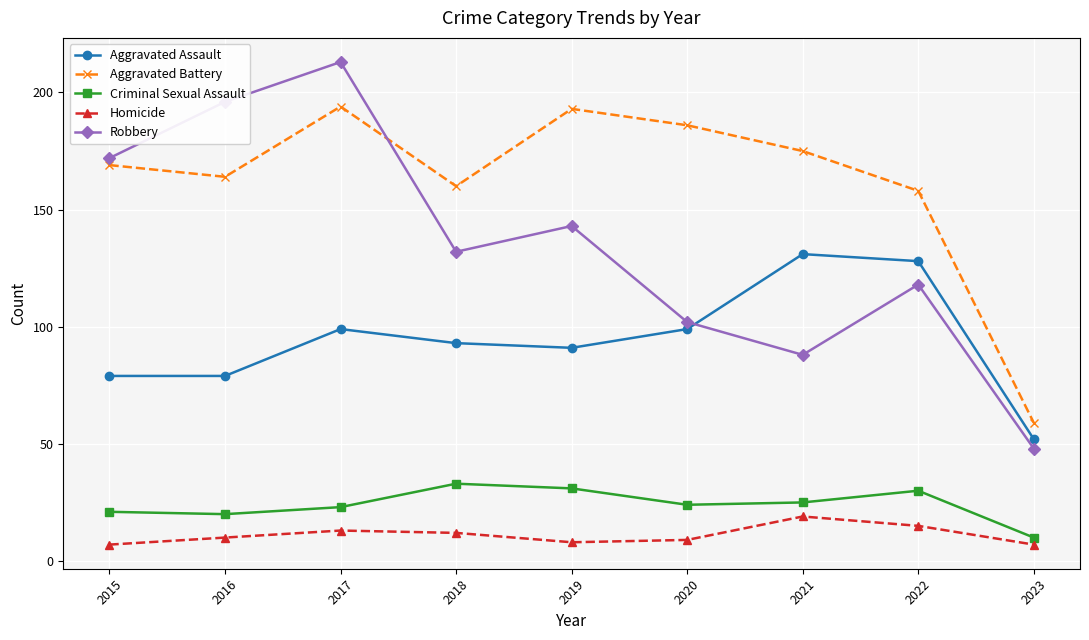

Reading left to right, list all the values displayed in this chart.

Aggravated Assault: 2015=79	2016=79	2017=99	2018=93	2019=91	2020=99	2021=131	2022=128	2023=52
Aggravated Battery: 2015=169	2016=164	2017=194	2018=160	2019=193	2020=186	2021=175	2022=158	2023=59
Criminal Sexual Assault: 2015=21	2016=20	2017=23	2018=33	2019=31	2020=24	2021=25	2022=30	2023=10
Homicide: 2015=7	2016=10	2017=13	2018=12	2019=8	2020=9	2021=19	2022=15	2023=7
Robbery: 2015=172	2016=196	2017=213	2018=132	2019=143	2020=102	2021=88	2022=118	2023=48